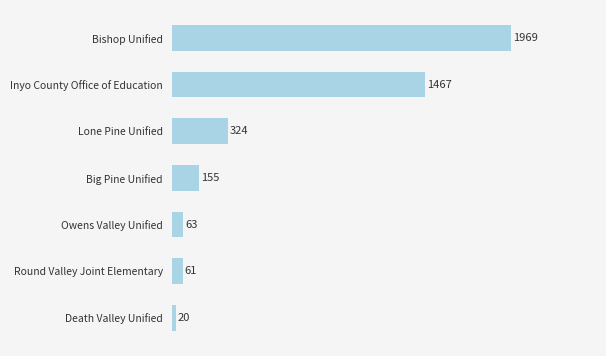

What is the difference between the maximum and minimum values?

1949